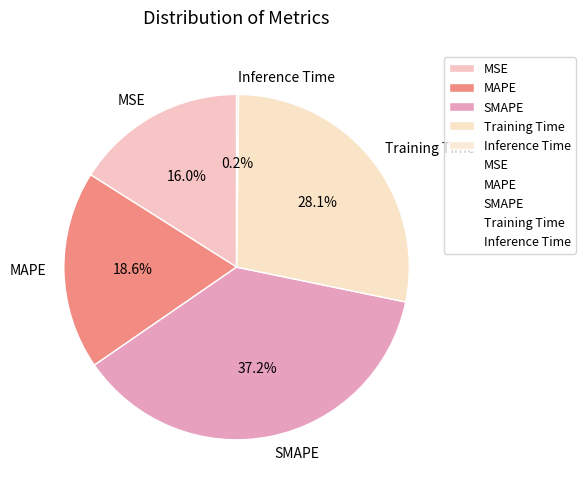

Is Training Time the majority of the pie?

No